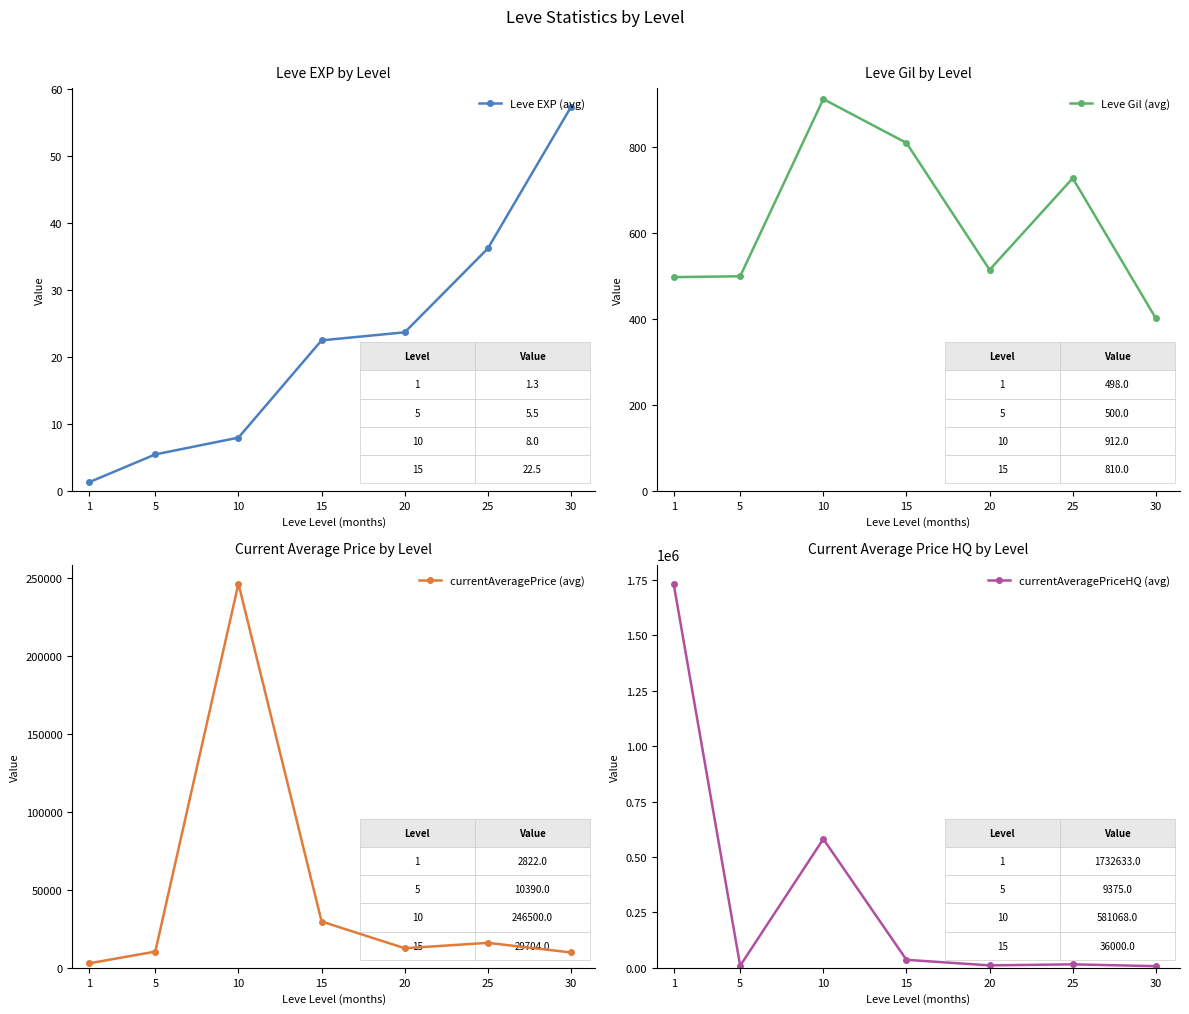

What is the minimum value shown in the chart?

1.3